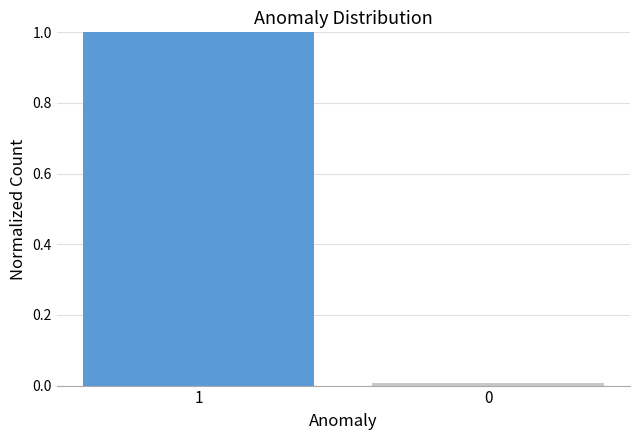

What is the sum of all values?

1.0